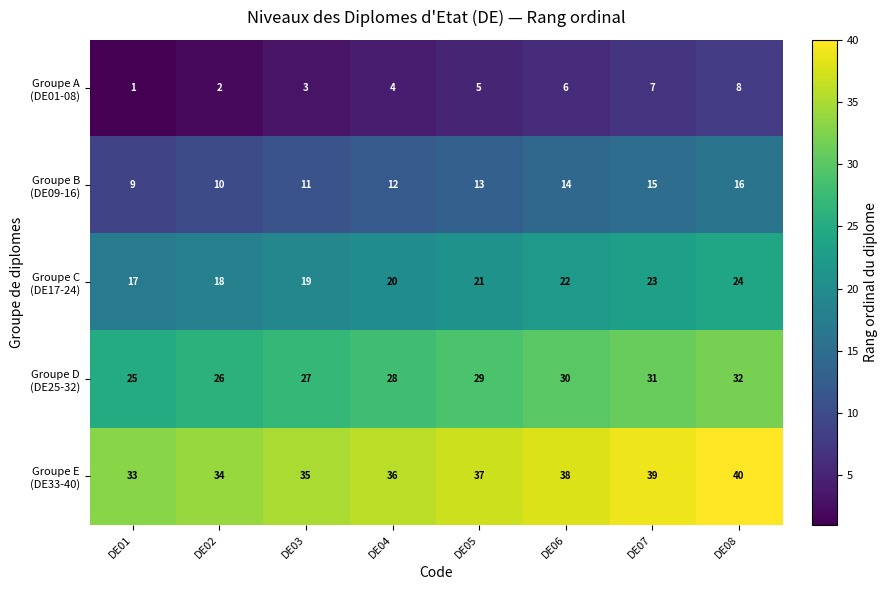

What is the difference between the highest and lowest values at DE02?

32